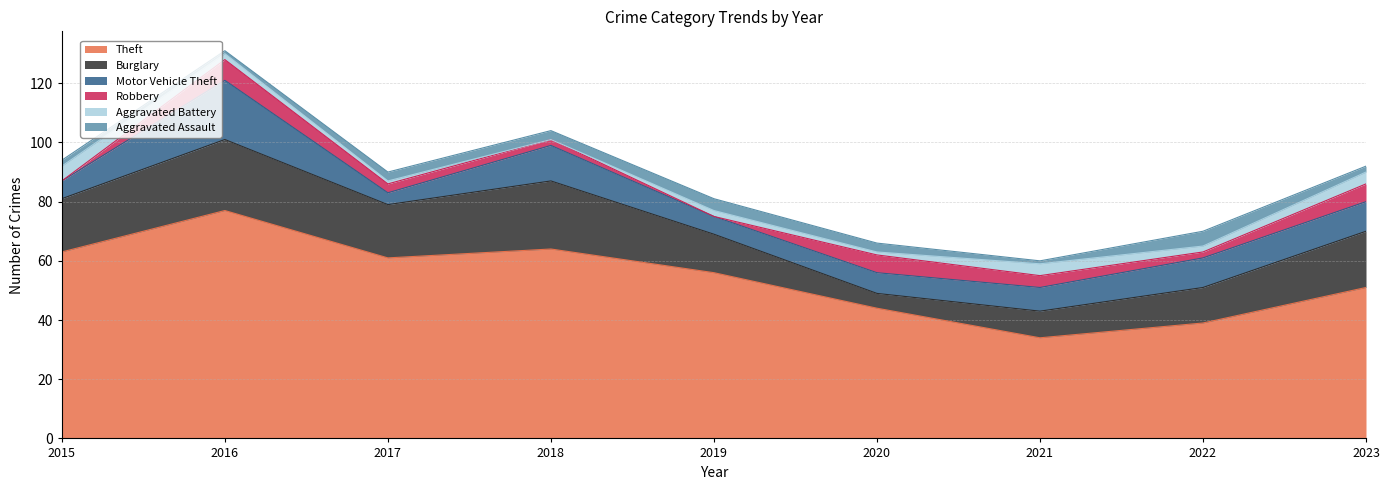

What are all the series names shown in the legend?

Theft, Burglary, Motor Vehicle Theft, Robbery, Aggravated Battery, Aggravated Assault